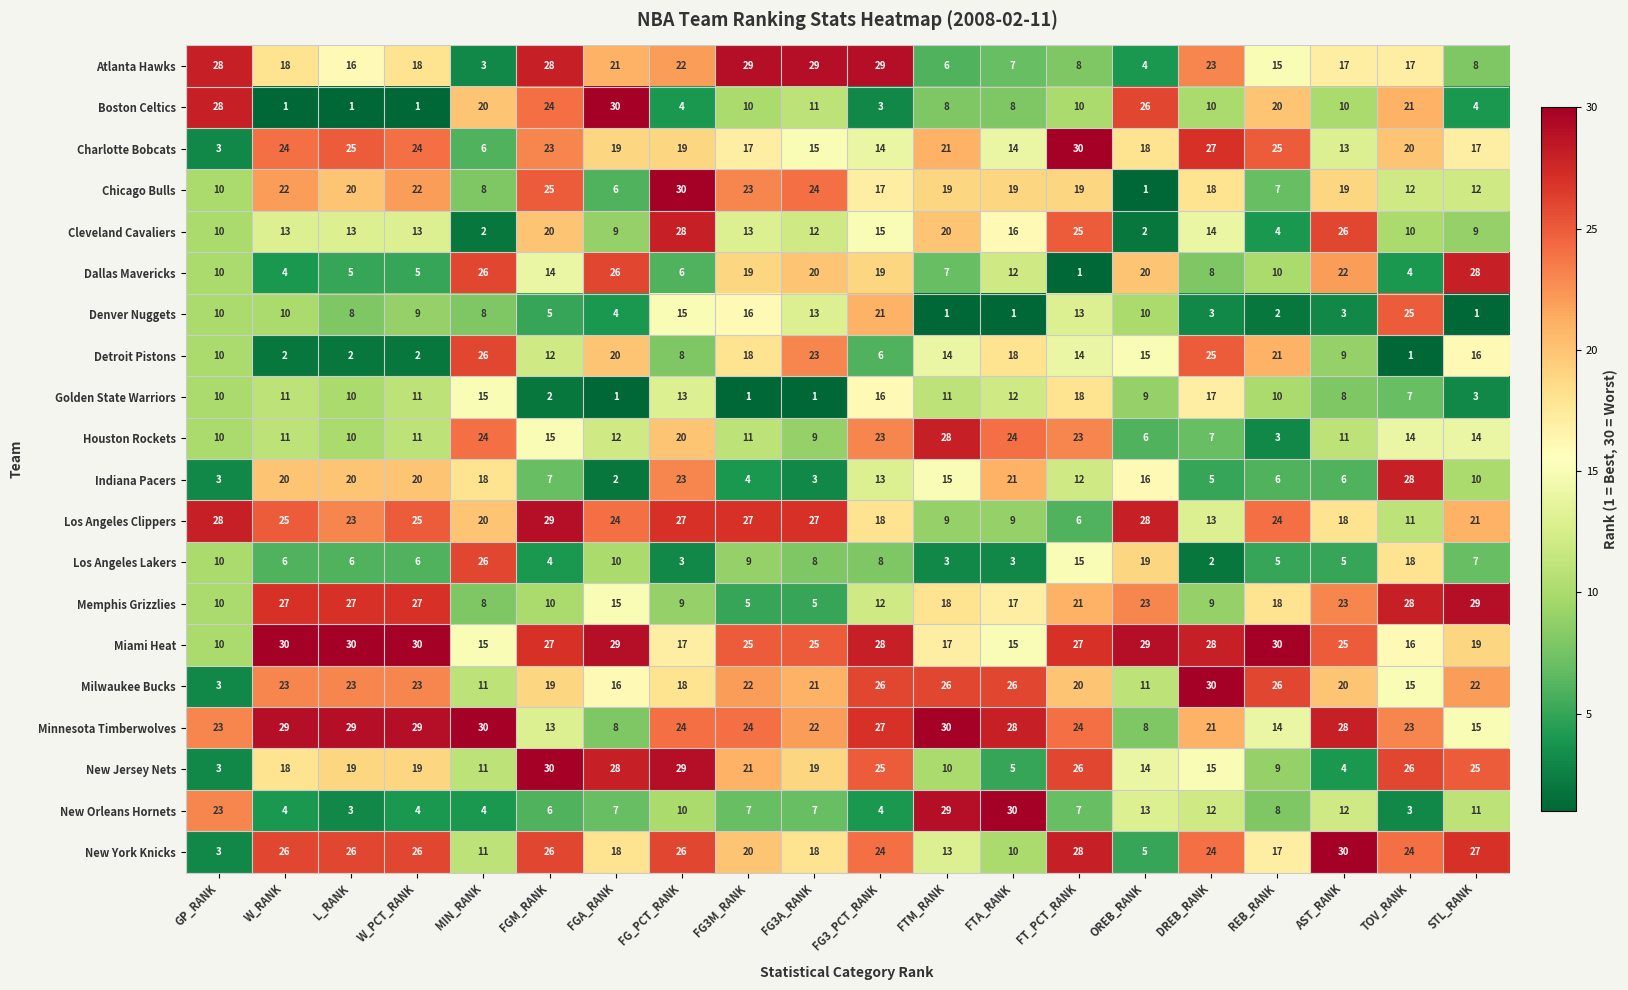

Between GP_RANK and TOV_RANK, which series saw the biggest shift?

Indiana Pacers